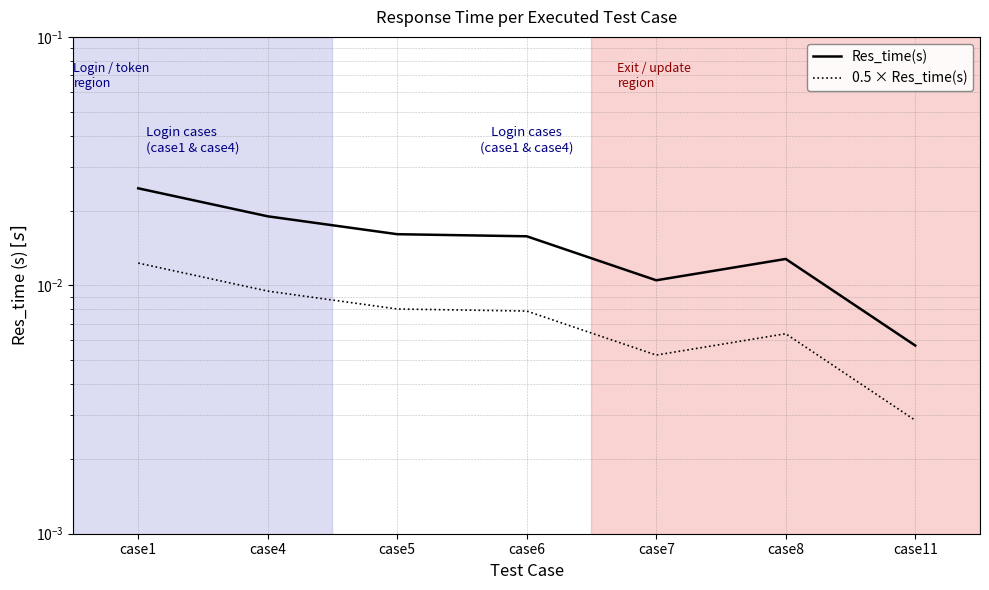

What are all the series names shown in the legend?

Res_time(s), 0.5 × Res_time(s)